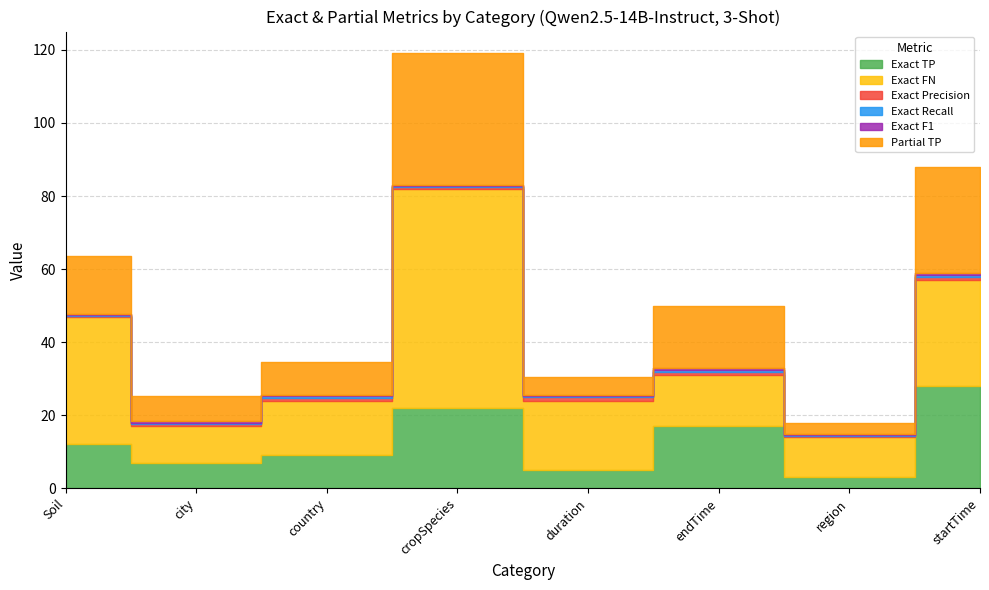

What is the lowest value of the Partial TP series?

3.0